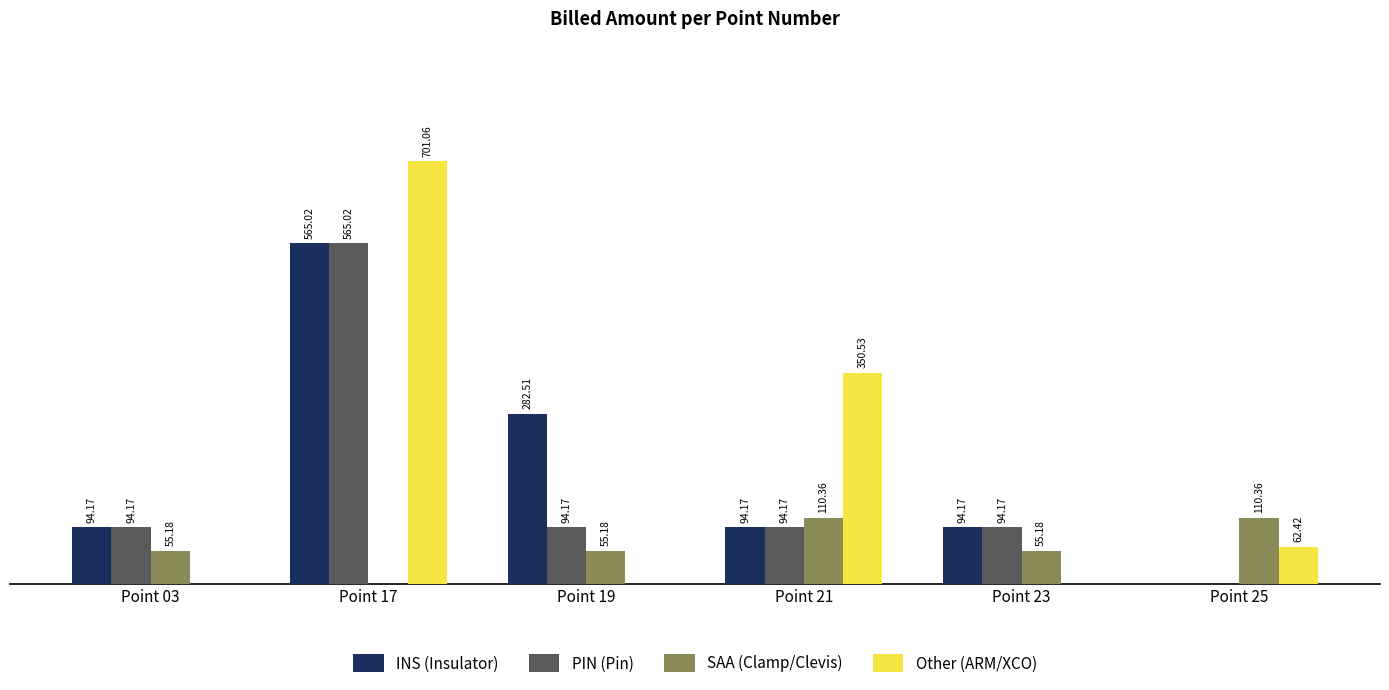

Between Point 03 and Point 19, which series saw the biggest shift?

INS (Insulator)